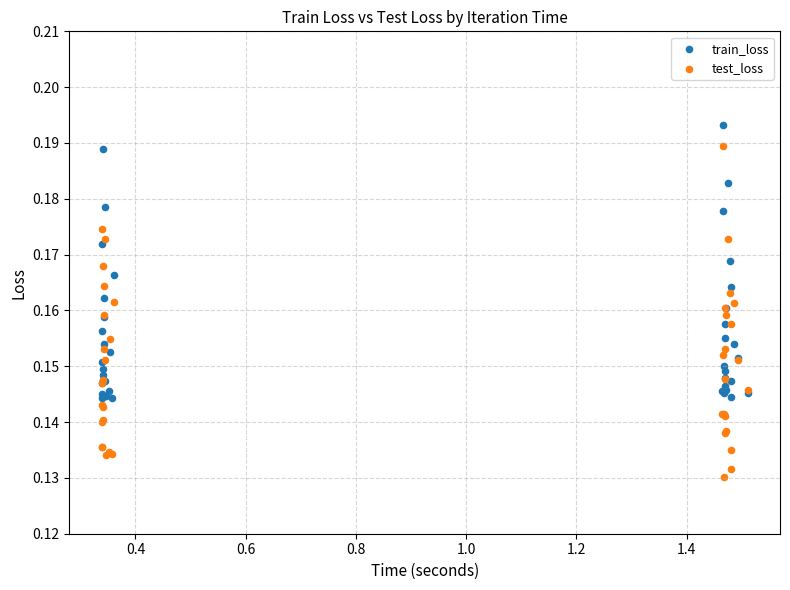

Which series reaches the maximum Y coordinate?

train_loss